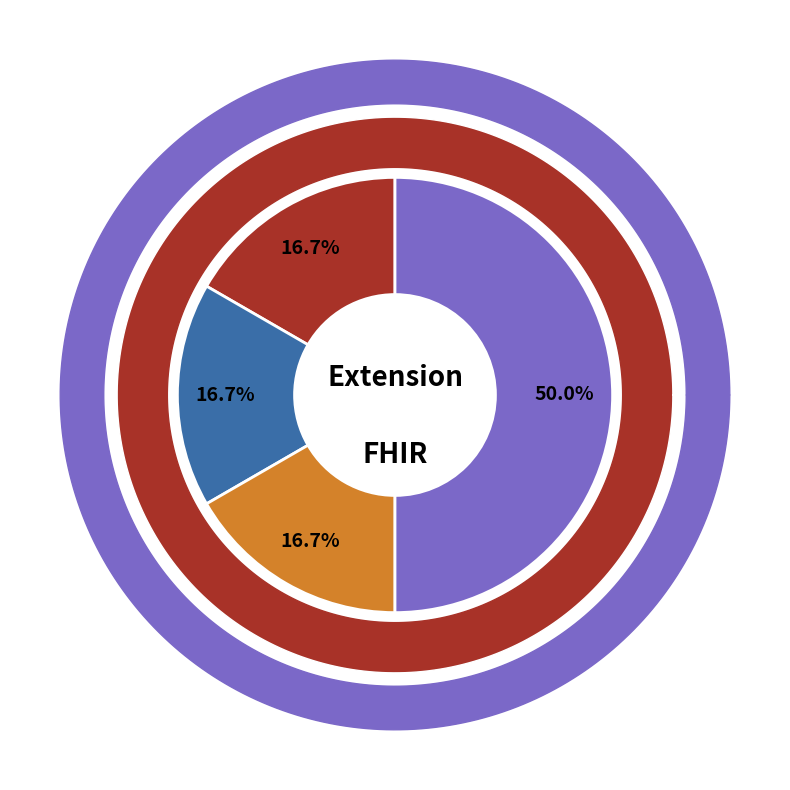

How many segments does this pie chart have?

4